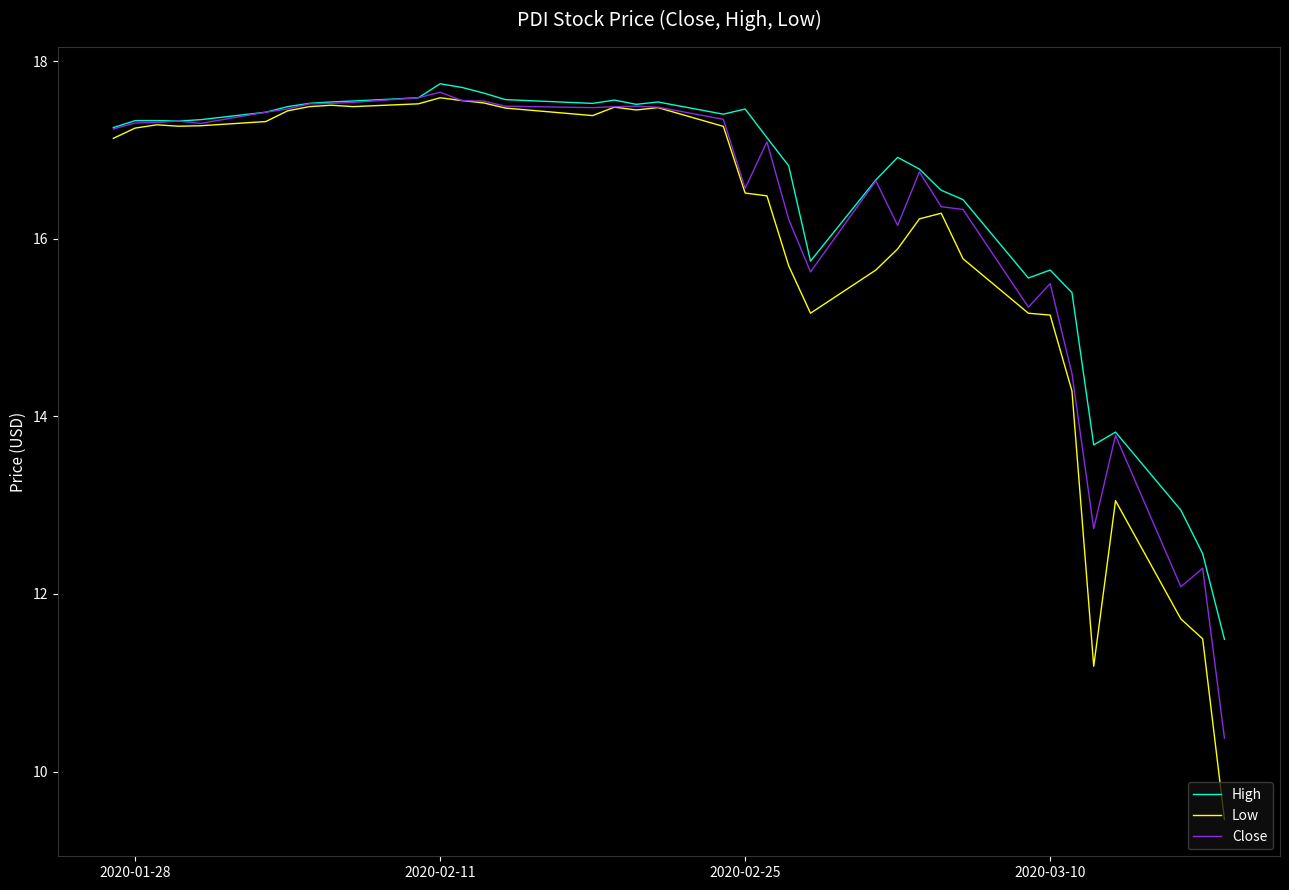

What is the difference between the maximum and minimum values in the Close series?

7.3